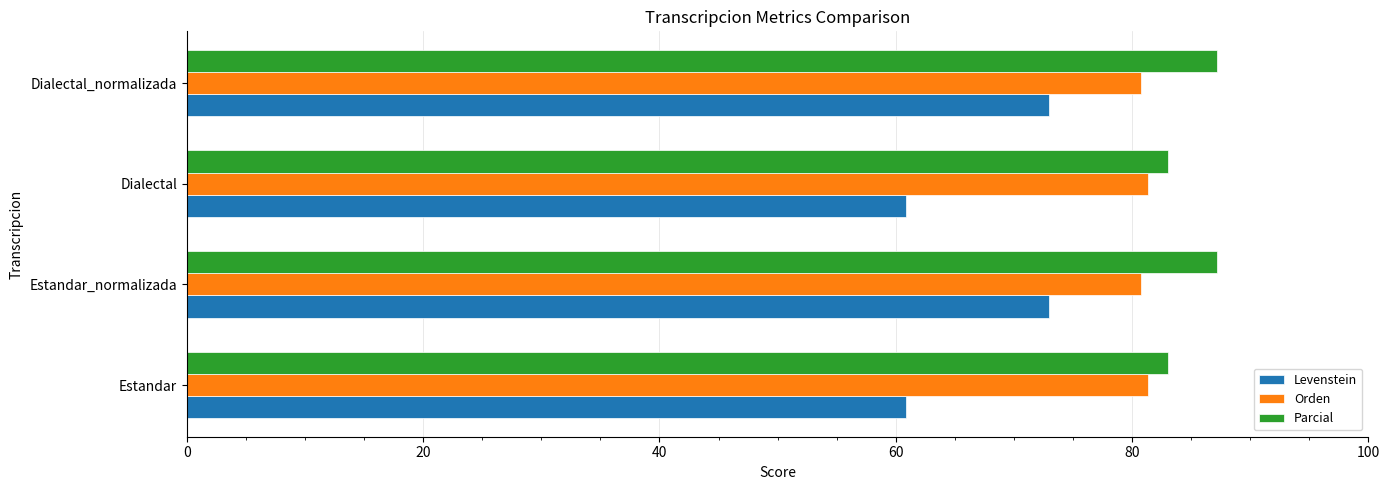

How many values in the Parcial series are below 87?

2